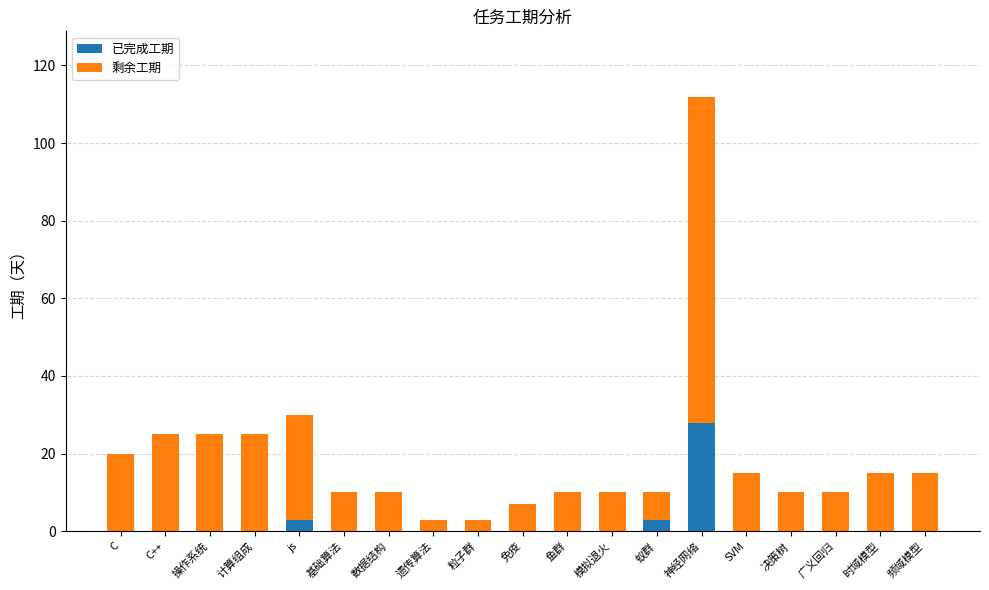

Are the bars grouped side by side (vs. stacked)?

No